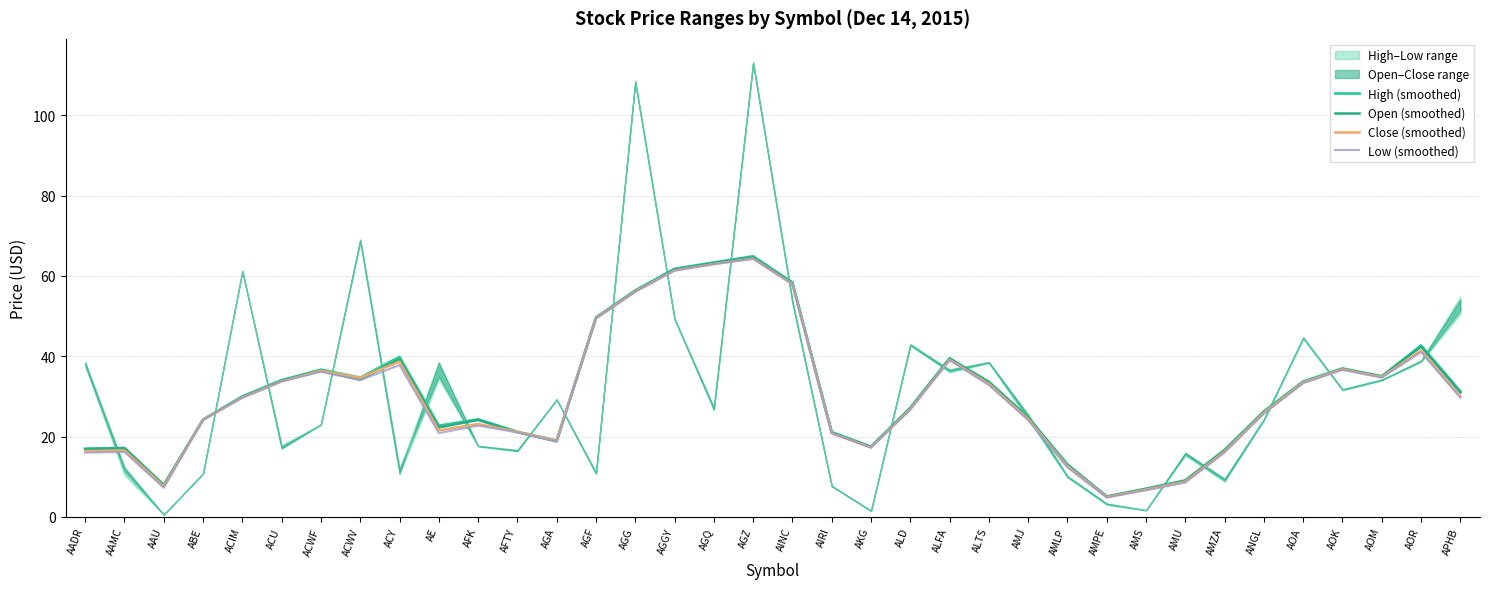

Which series has the largest total across all categories?

High (smoothed)